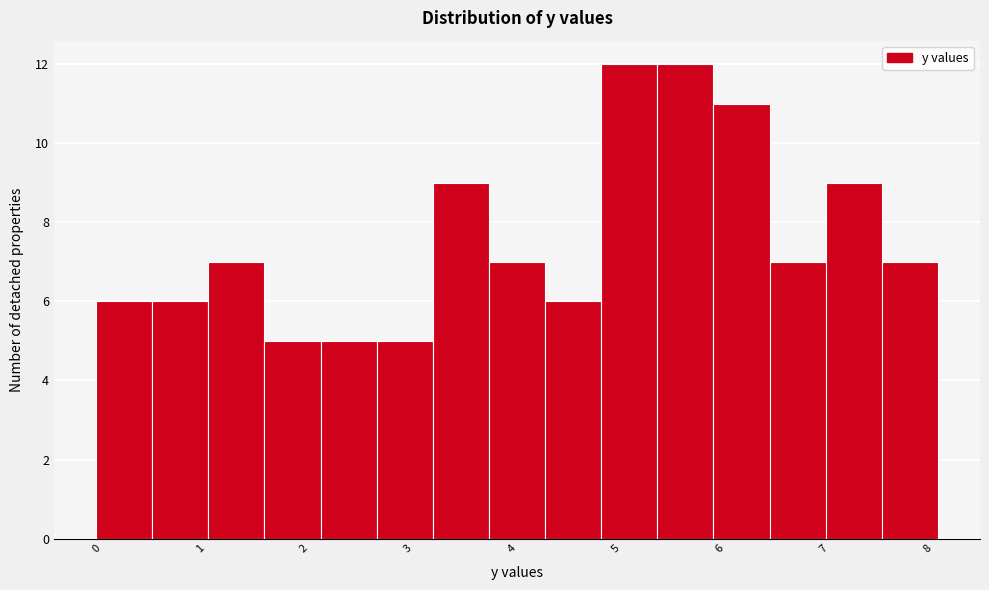

Reading left to right, list every bar in this chart as the range it spans on the x-axis followed by its height. Neither the bar edges nor the heights are printed on the chart, so give them approximately, as read against the axes.

0.00 to 0.54: 6
0.54 to 1.08: 6
1.08 to 1.62: 7
1.62 to 2.16: 5
2.16 to 2.70: 5
2.70 to 3.24: 5
3.24 to 3.78: 9
3.78 to 4.32: 7
4.32 to 4.86: 6
4.86 to 5.40: 12
5.40 to 5.94: 12
5.94 to 6.48: 11
6.48 to 7.02: 7
7.02 to 7.56: 9
7.56 to 8.10: 7